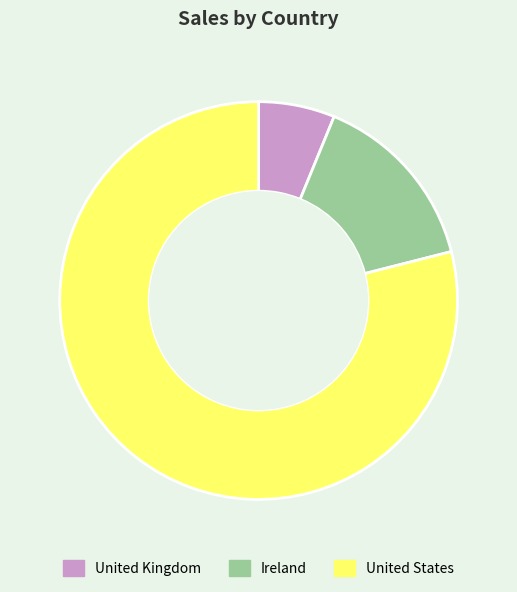

Do United States and Ireland together represent more than half of the pie?

Yes